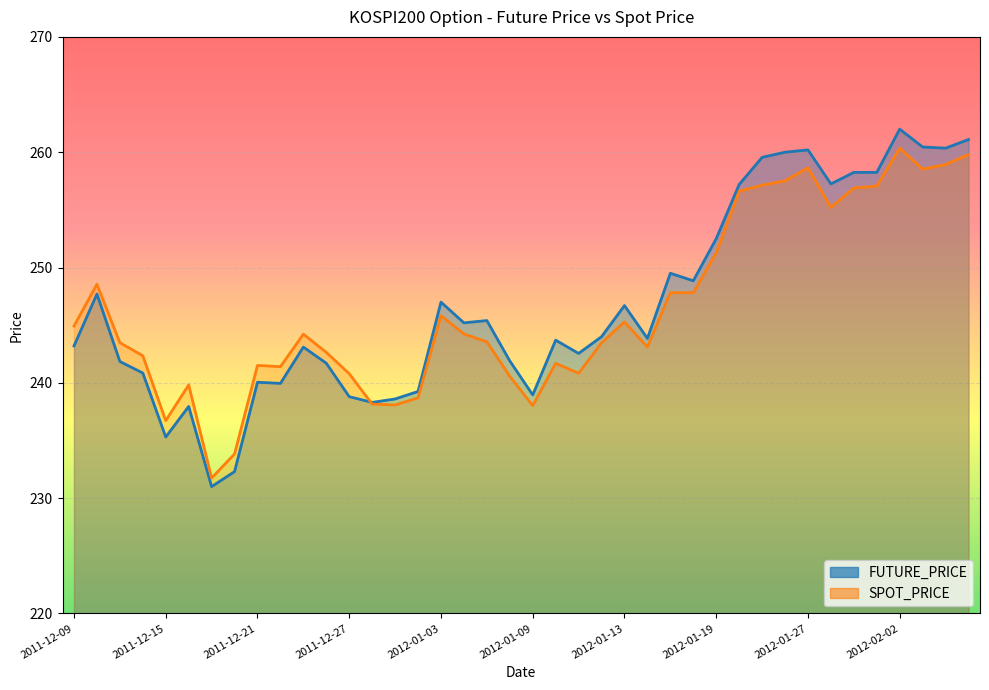

Which label corresponds to the smallest value in the chart?

2011-12-19